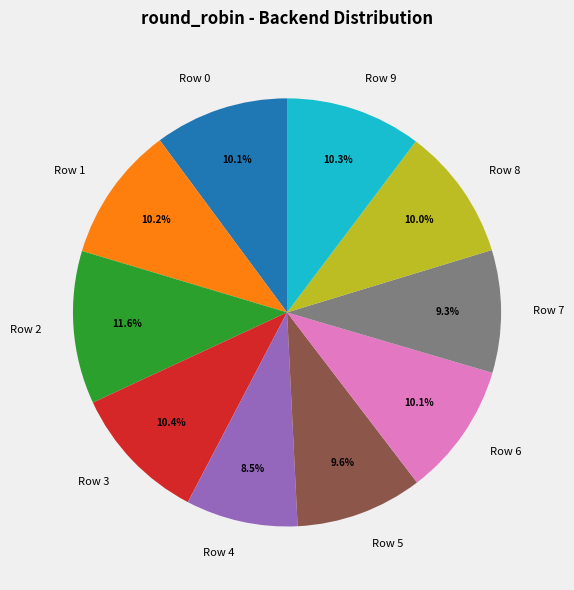

To the nearest percent, what is the average slice percentage?

10%